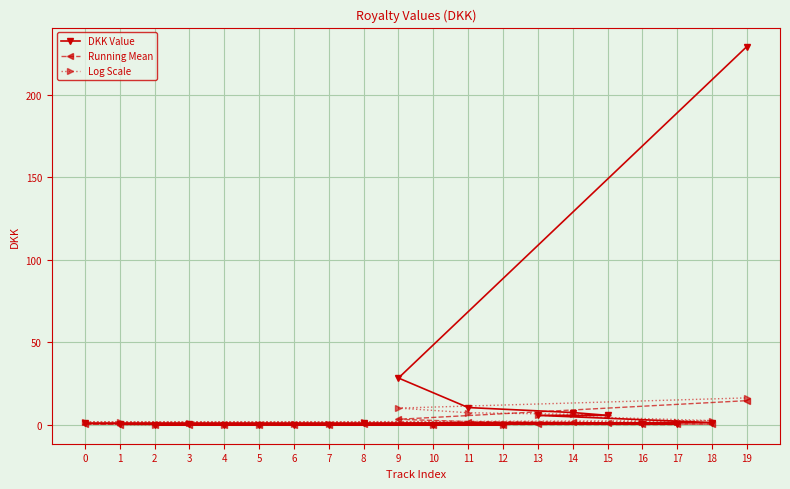

What is the difference between the maximum and minimum values in the Running Mean series?

14.6